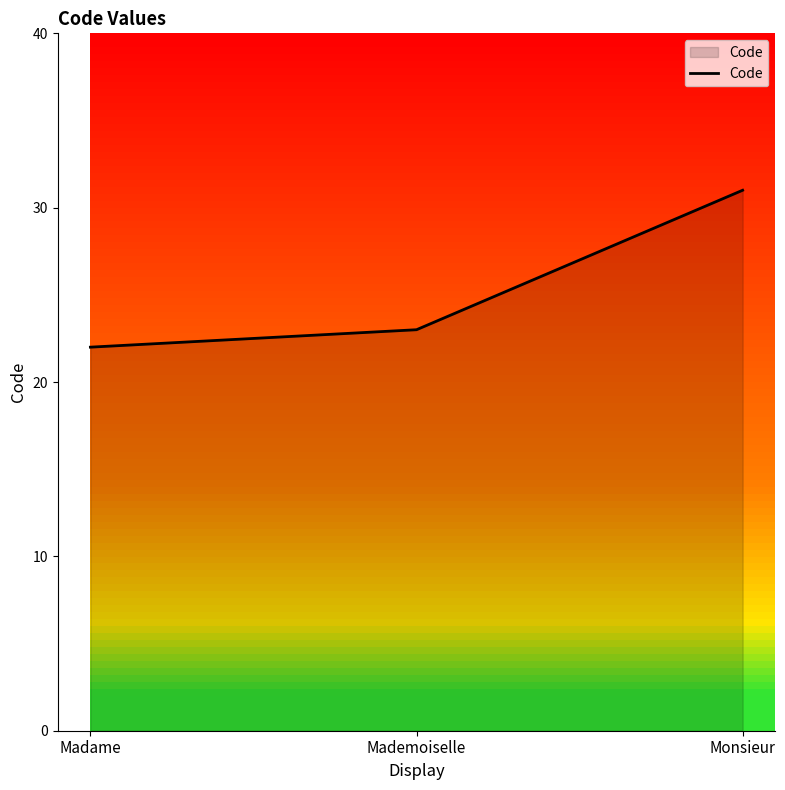

How many categories are shown in the chart?

3